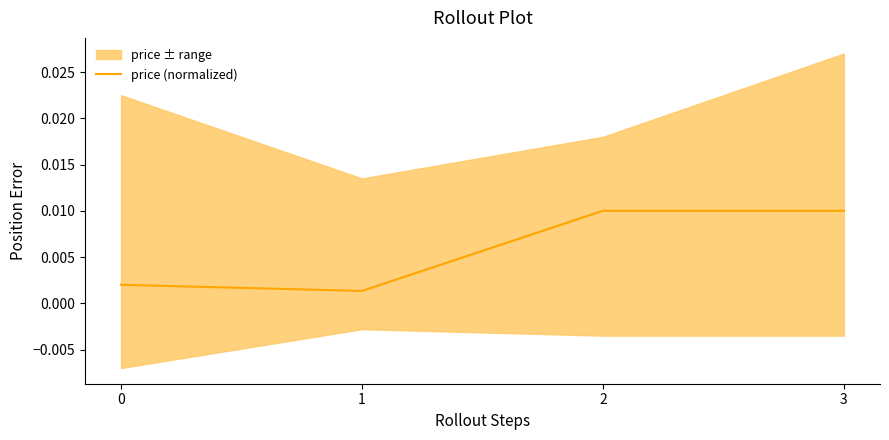

True or false: price (normalized) has more than 1 interior local peaks.

False